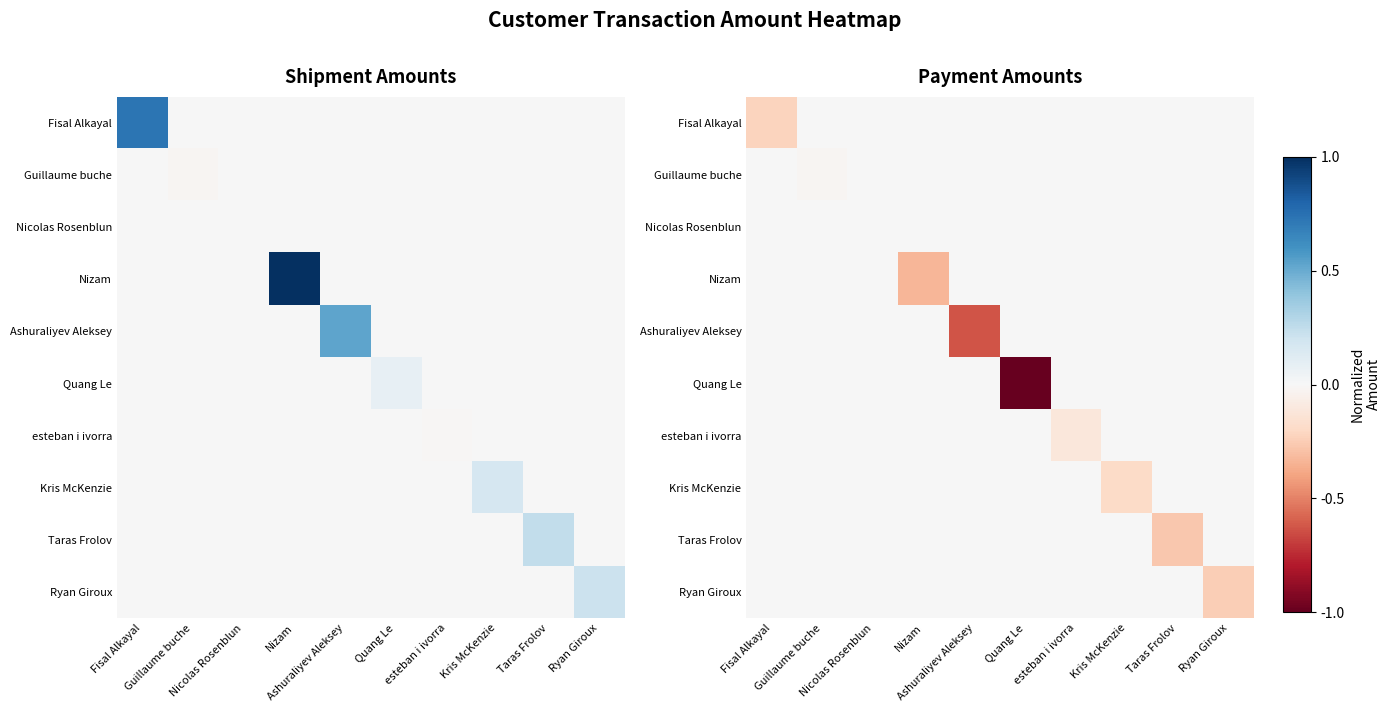

The value of Quang Le at Ashuraliyev Aleksey is 0.4. True or false?

False